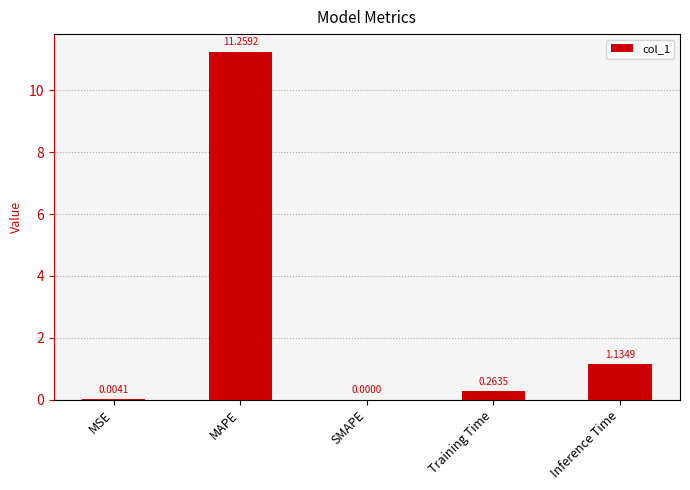

Are the bars horizontal?

No